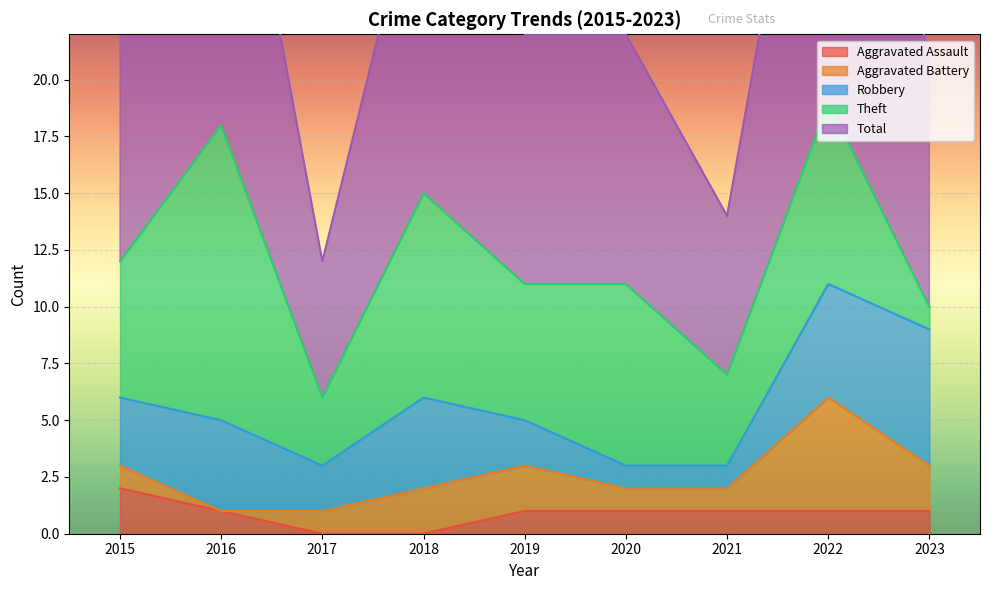

Rank the series at 2017 from lowest to highest value.

Aggravated Assault, Aggravated Battery, Robbery, Theft, Total